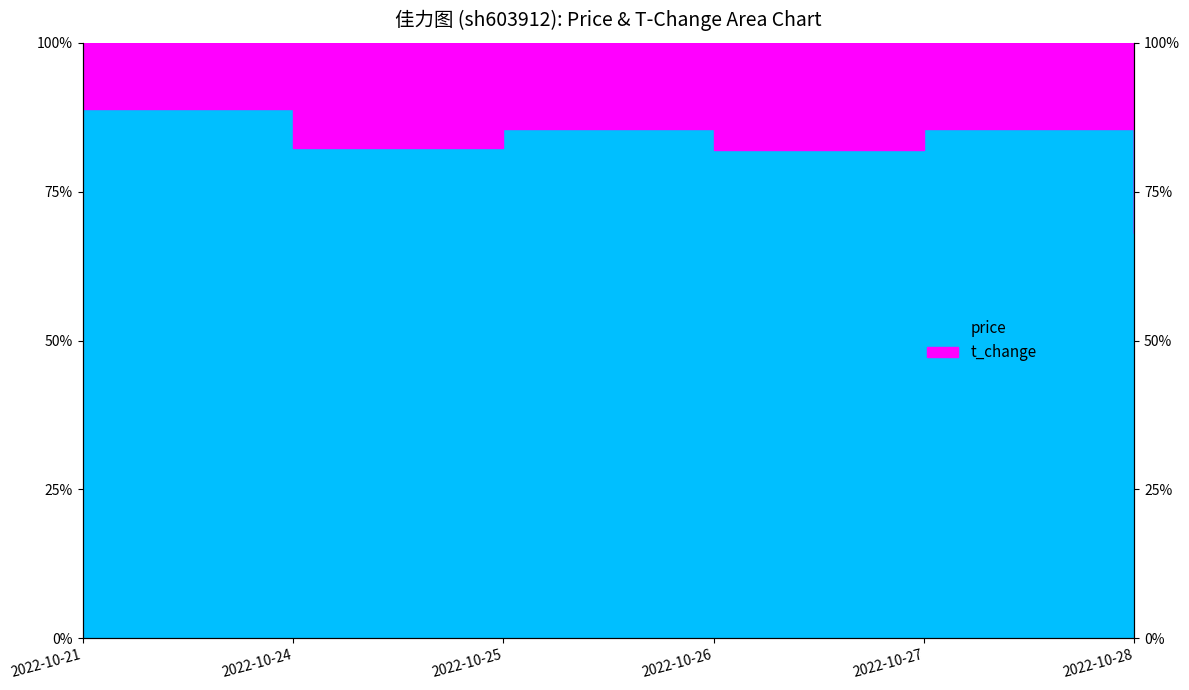

The value at 2022-10-24 is 117.5. True or false?

False